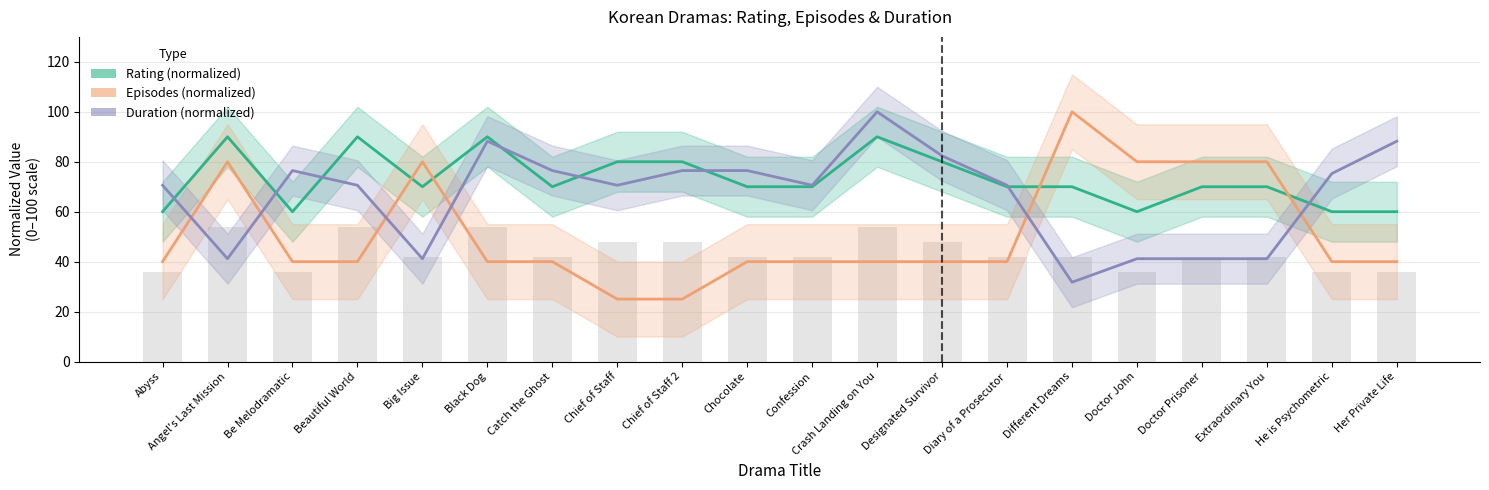

Read the Episodes (normalized) value at Catch the Ghost.

40.0